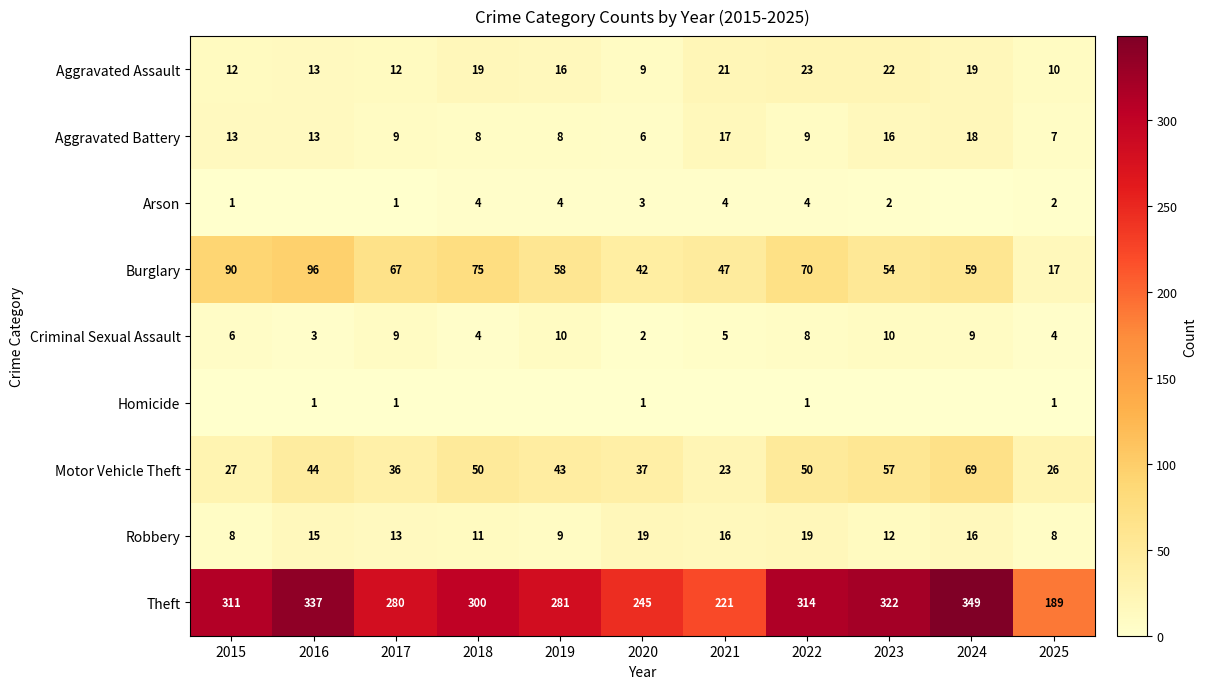

How many positive values does the Arson series have?

9